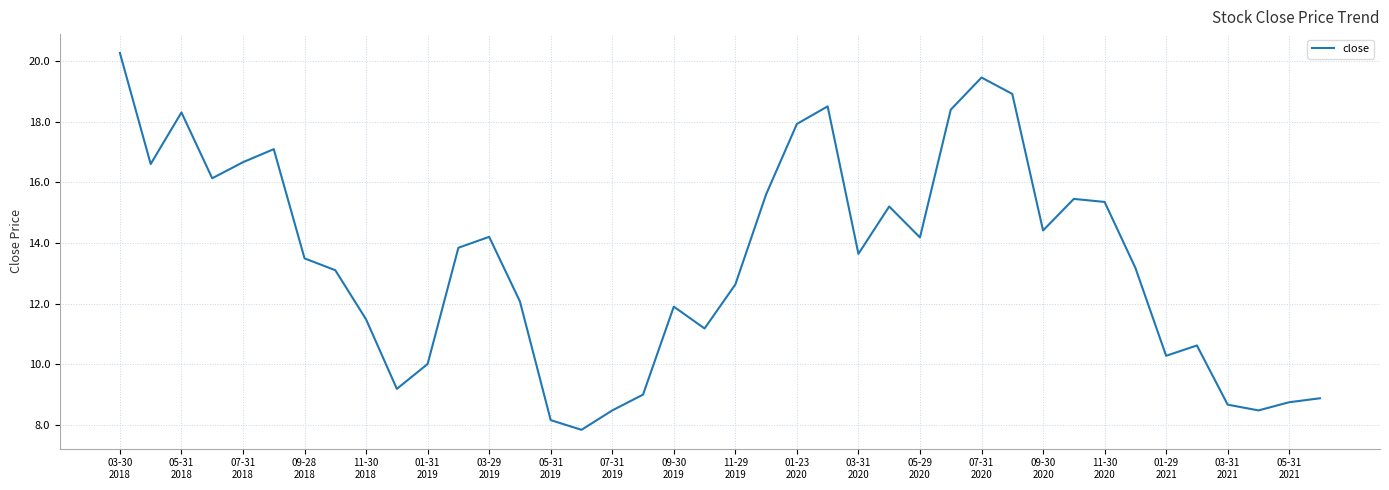

What is the difference between the maximum and minimum values?

12.4